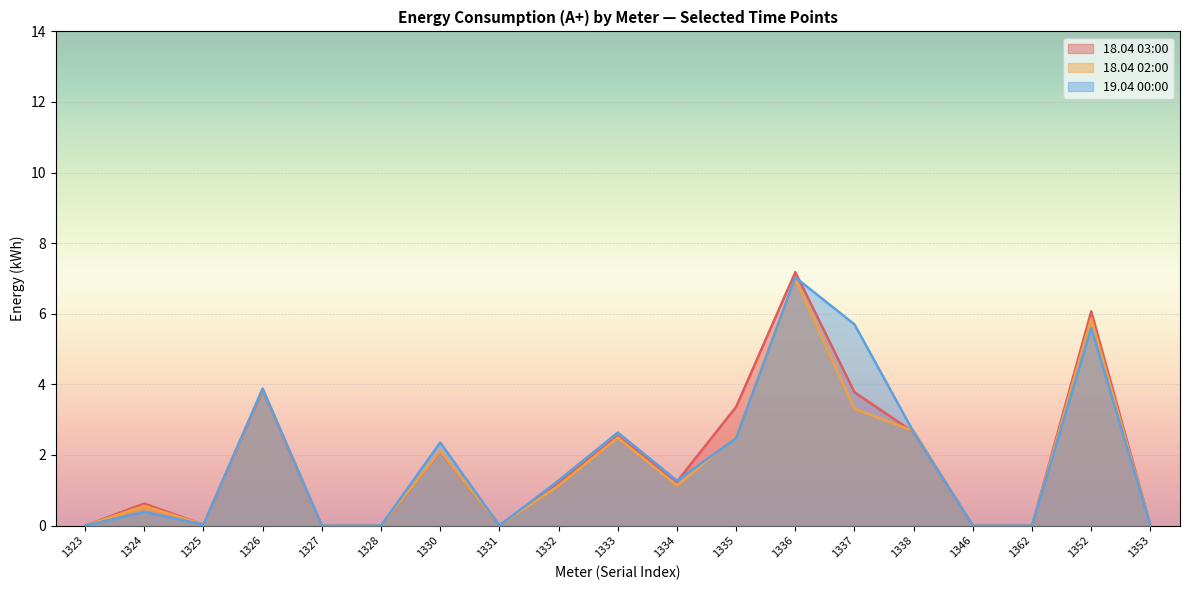

How many data points in 18.04 03:00 are above 1?

10